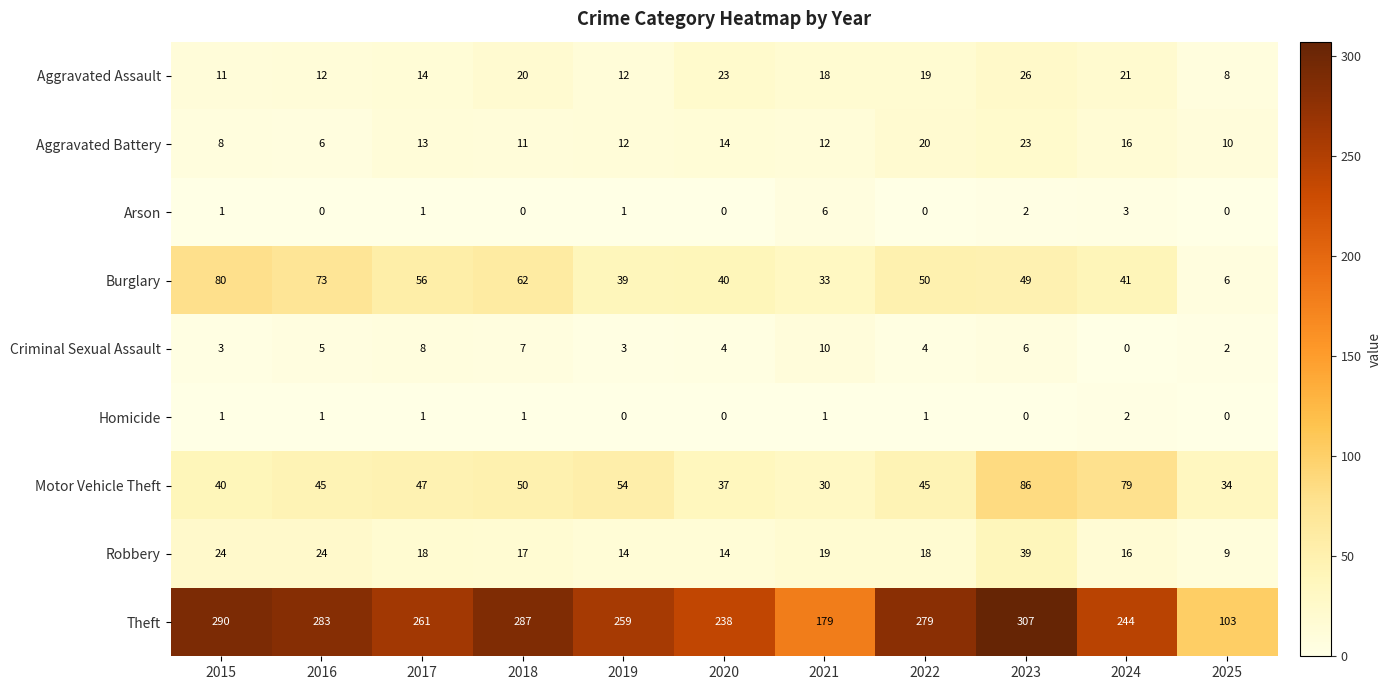

What is the maximum value for Criminal Sexual Assault?

10